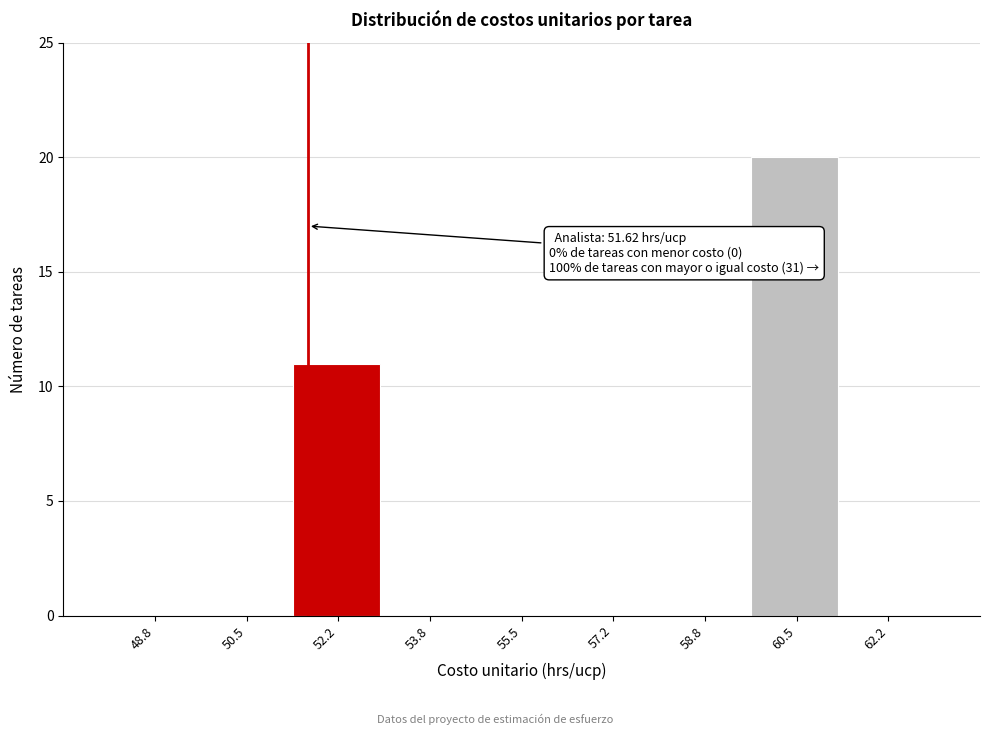

Over which range of the x-axis is the bar tallest?

59.6 to 61.4